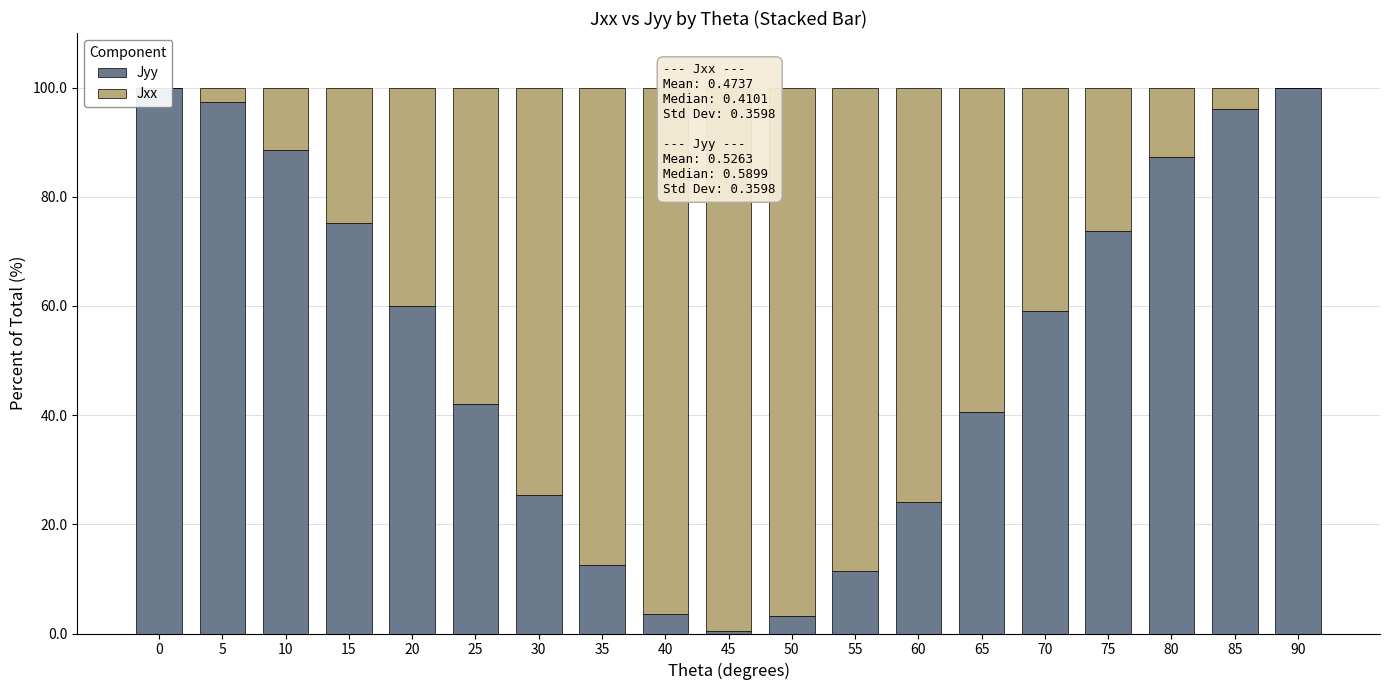

Are the bars horizontal?

No